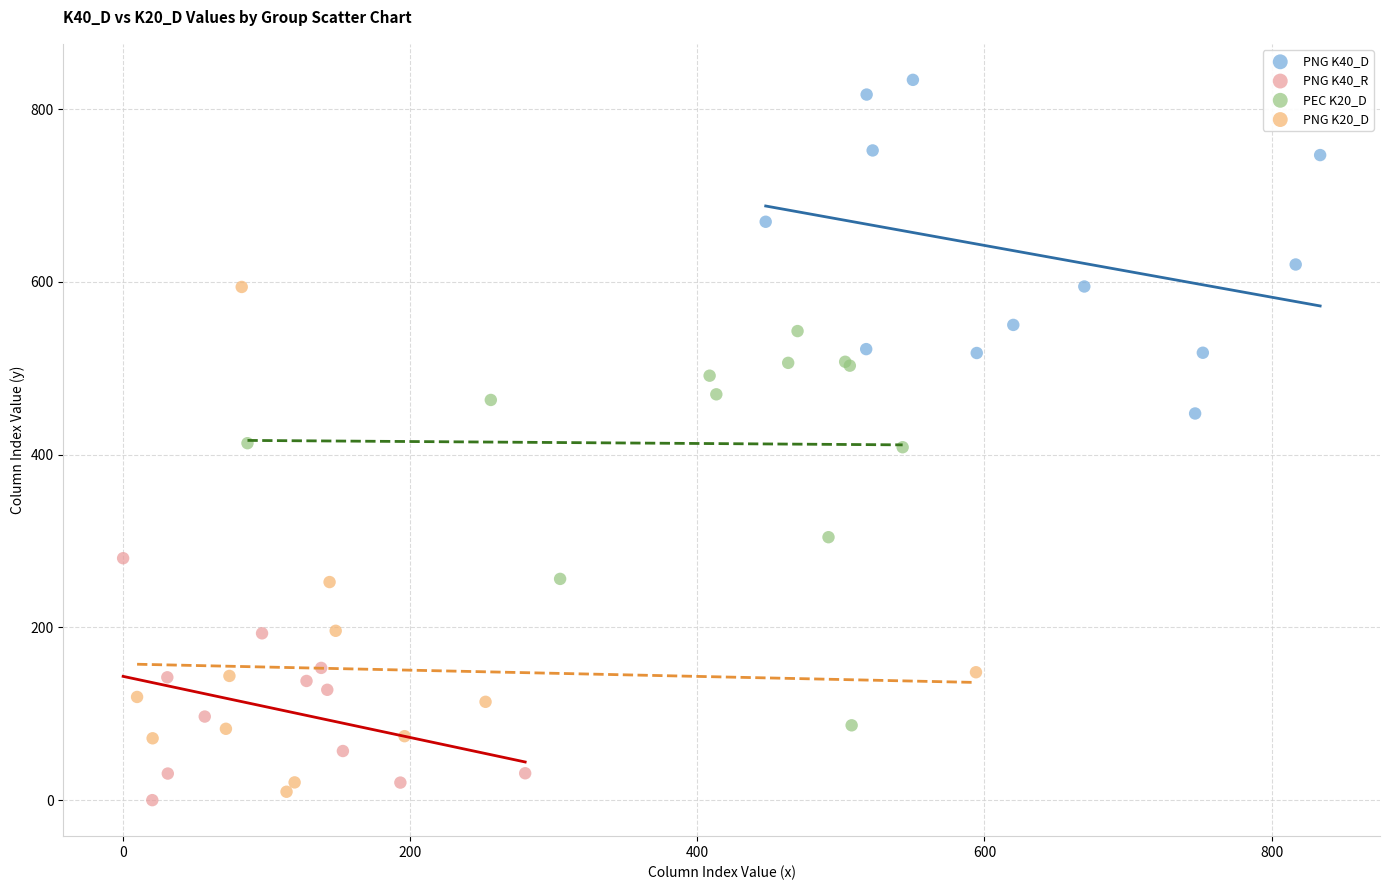

Which series has the largest Y range (max minus min)?

PNG K20_D